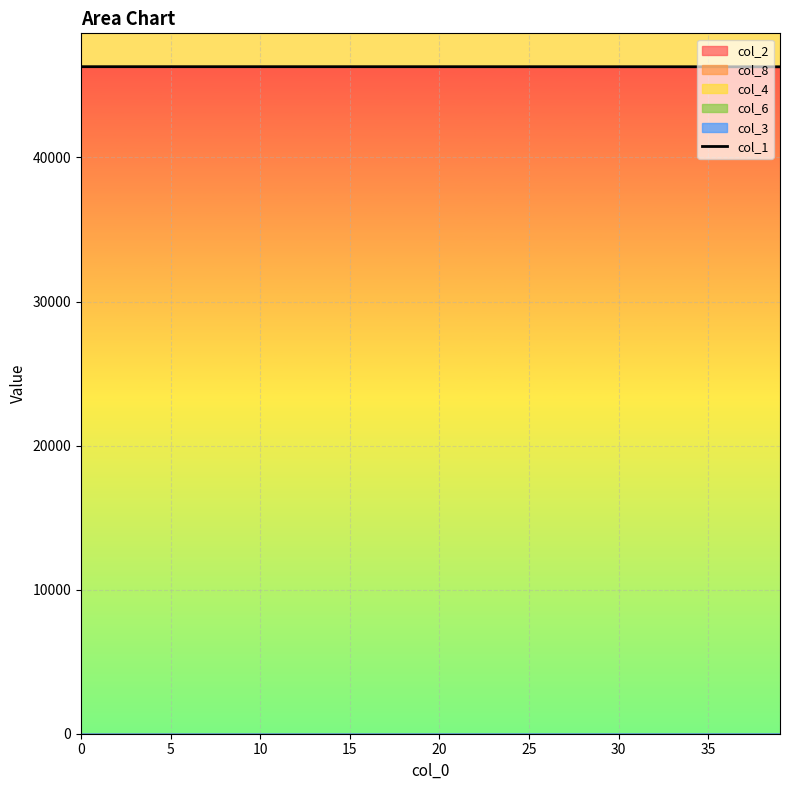

What is the highest value of the col_1 series?

46302.0